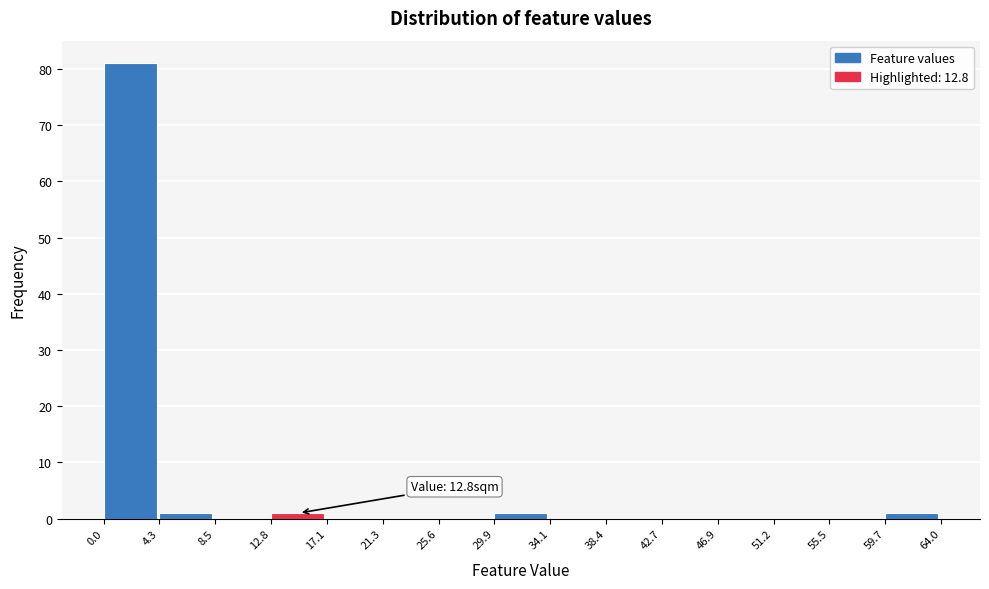

Which range on the x-axis has the tallest bar?

0.0 to 4.3